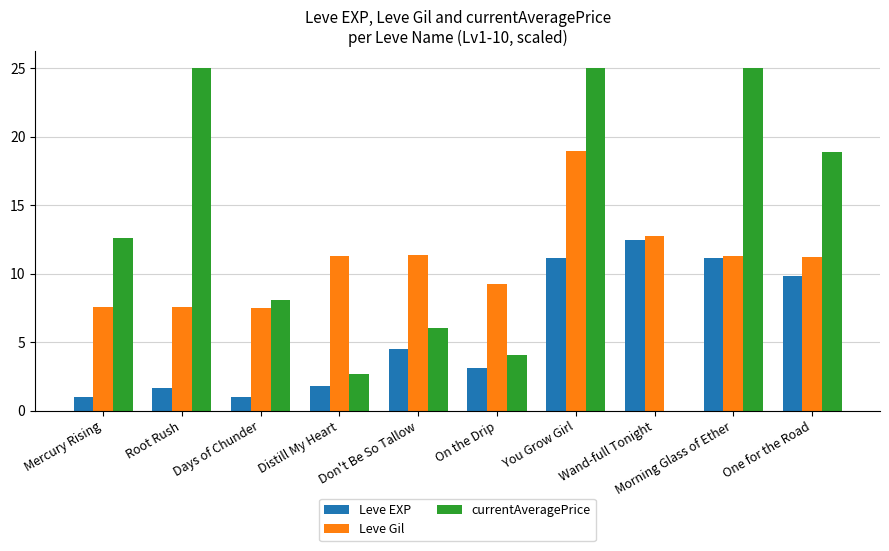

True or false: Leve Gil has a value of 11.3 at Distill My Heart.

True